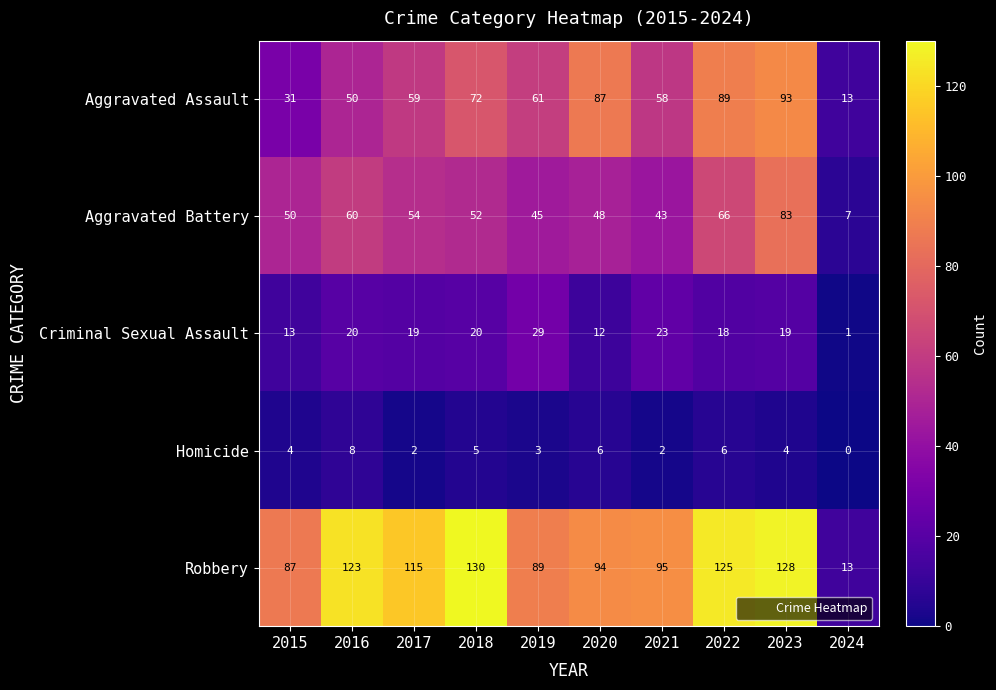

Is it true that Aggravated Battery equals 83 at 2023?

True